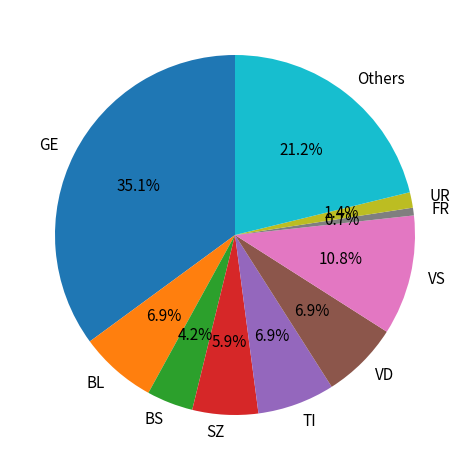

Is there a majority slice in this chart?

No